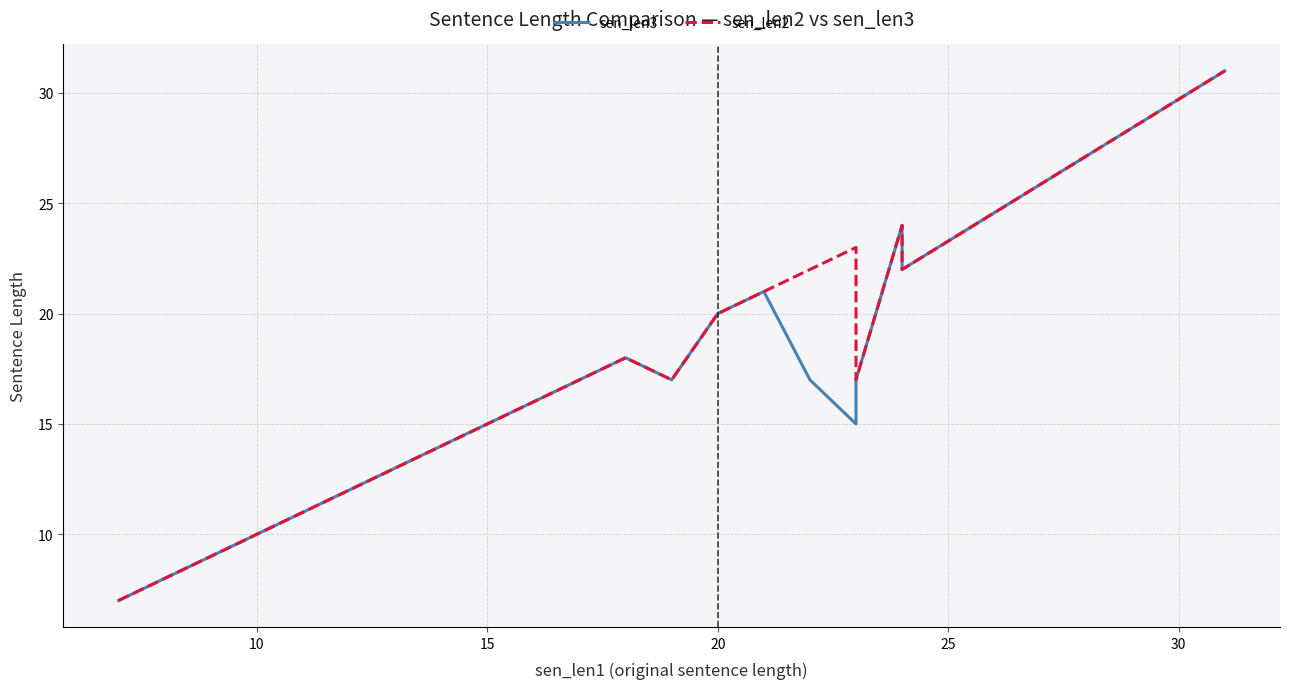

True or false: sen_len3 has a value of 7 at 9.

False